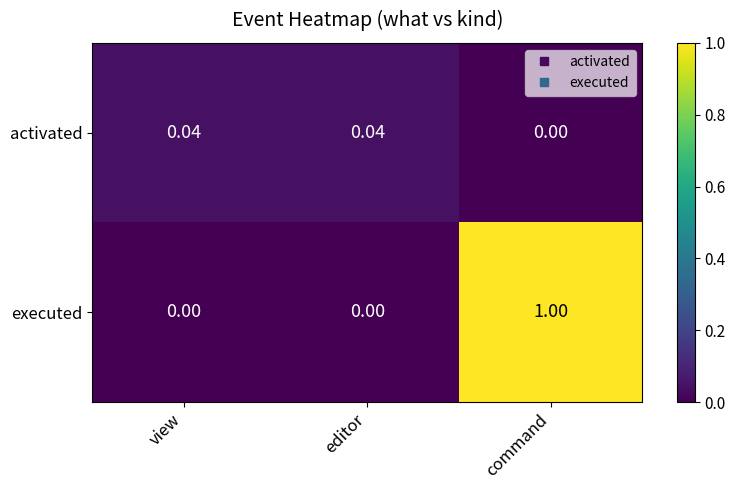

Which series changed the most between editor and command?

executed